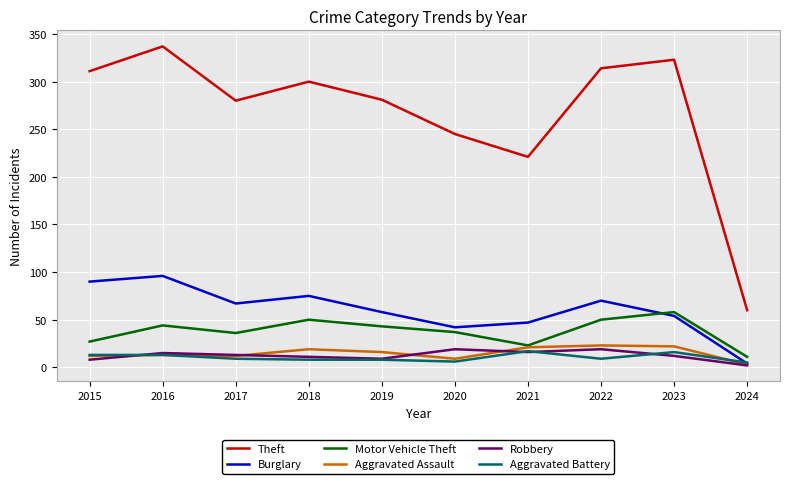

What is the difference between the Theft values at 2023 and 2022?

9